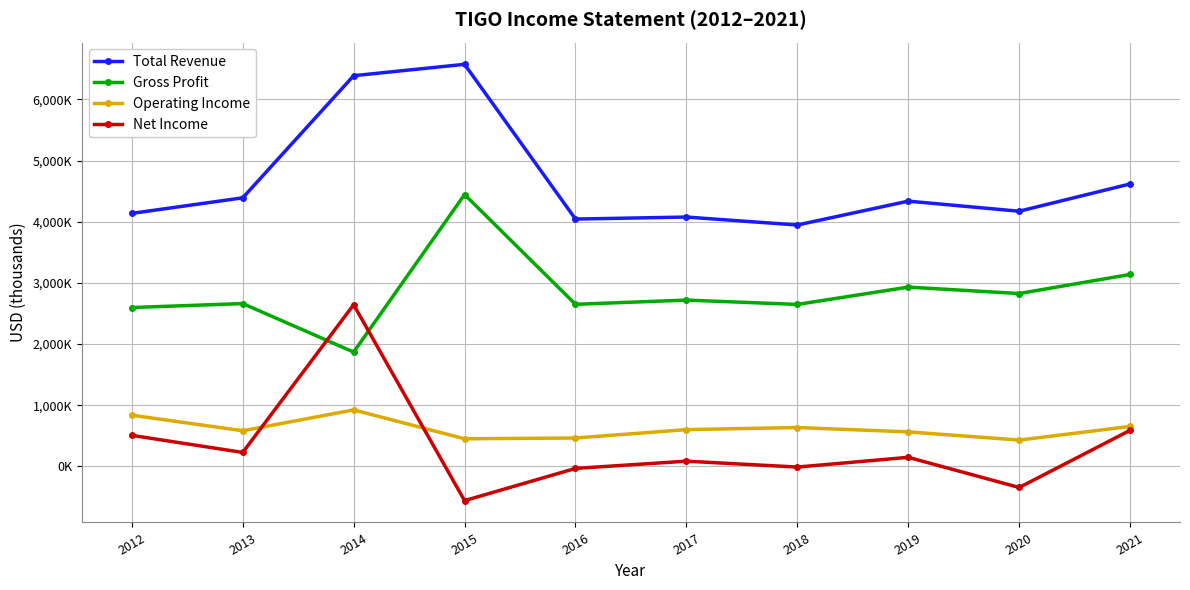

What are all the series names shown in the legend?

Total Revenue, Gross Profit, Operating Income, Net Income